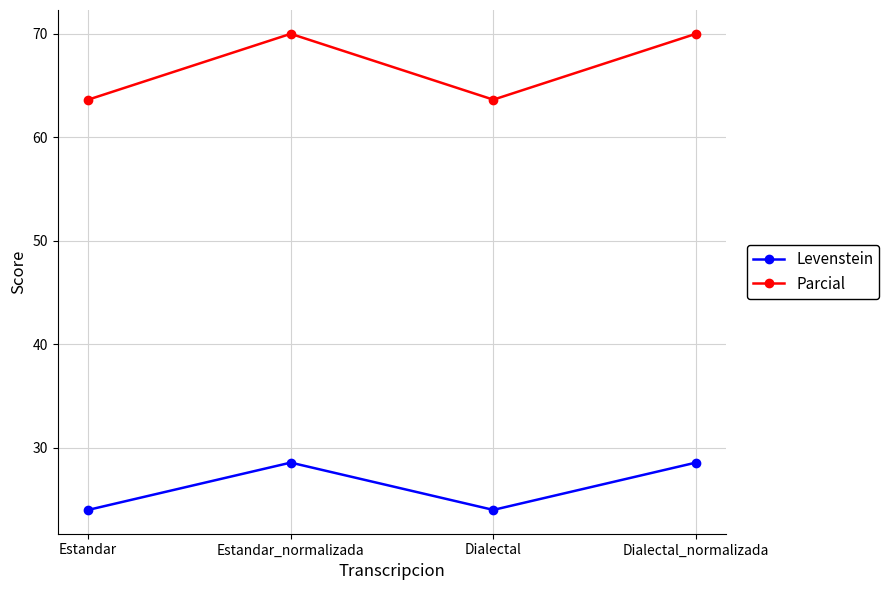

Where does the Levenstein series first go above 28?

Estandar_normalizada